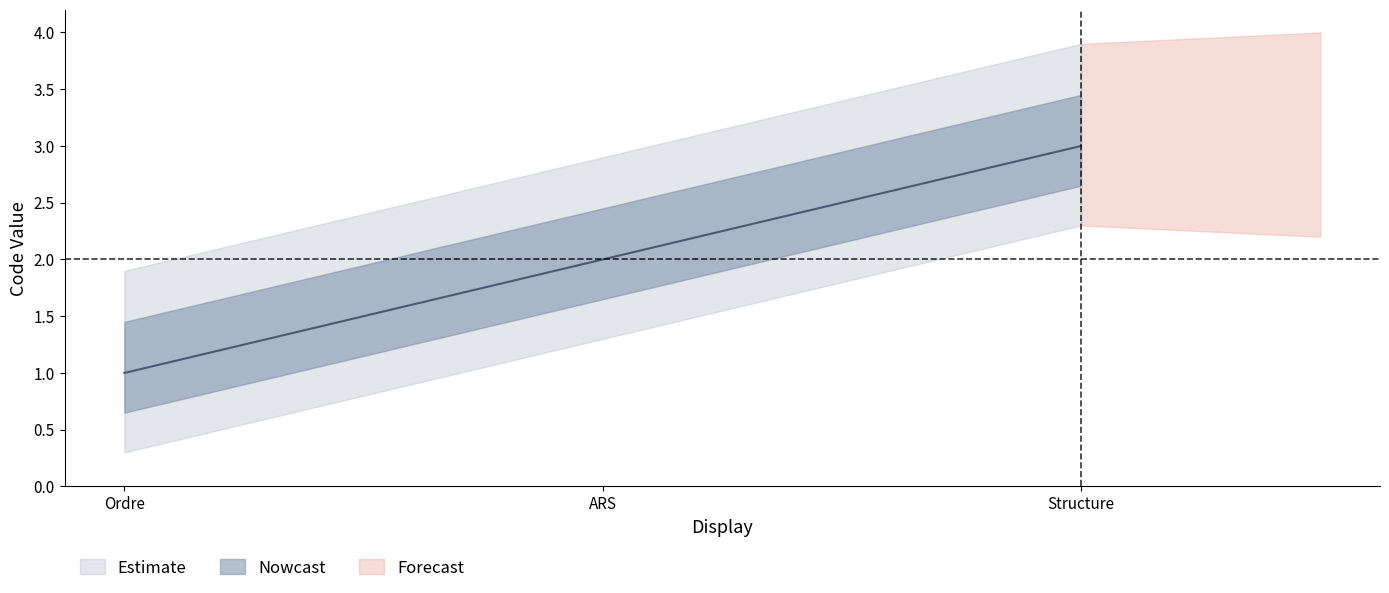

Which category has the lowest value in the Code_upper series?

Ordre